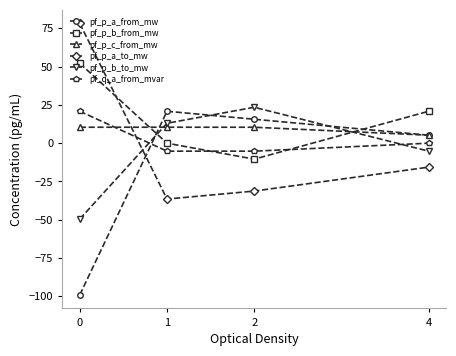

At which category does pf_p_a_to_mw reach its first local valley?

1